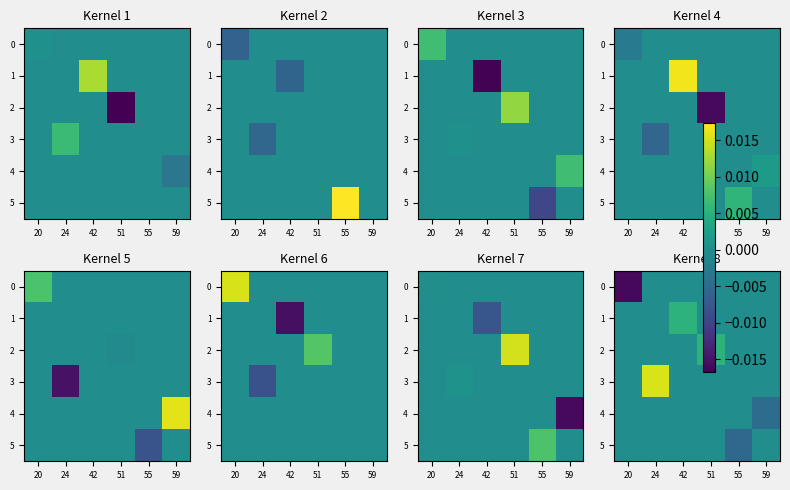

Between 20 and 42, which is larger?

42